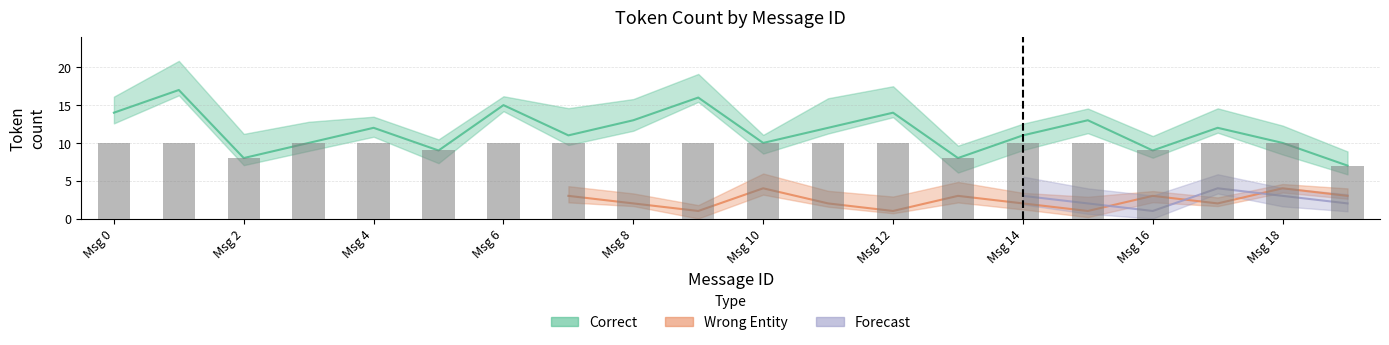

What is the difference between the second highest and minimum values in the Correct series?

9